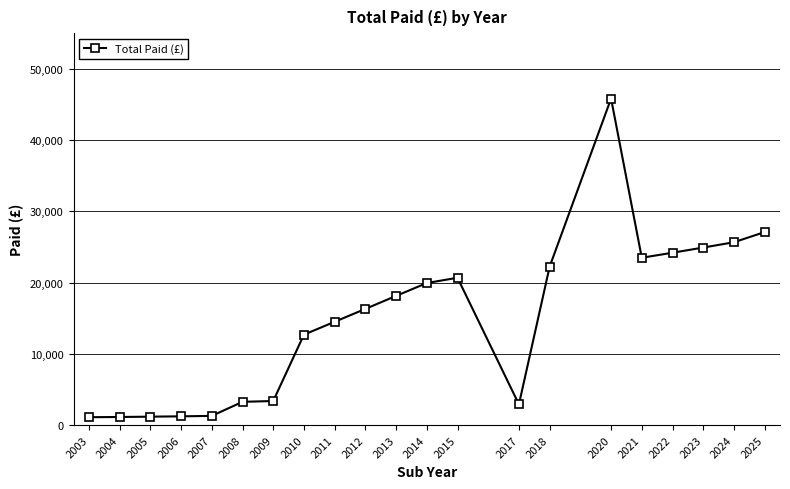

Is it true that the value at 2012 is 3907.5?

False